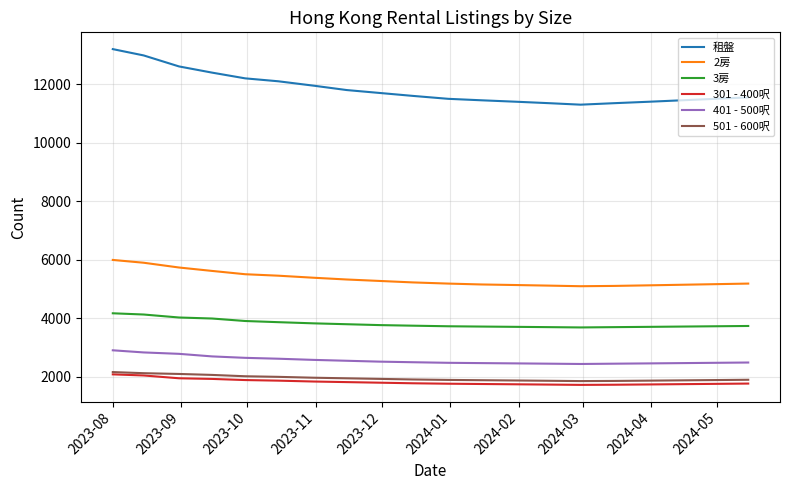

True or false: 2房 and 3房 cross at least once.

False